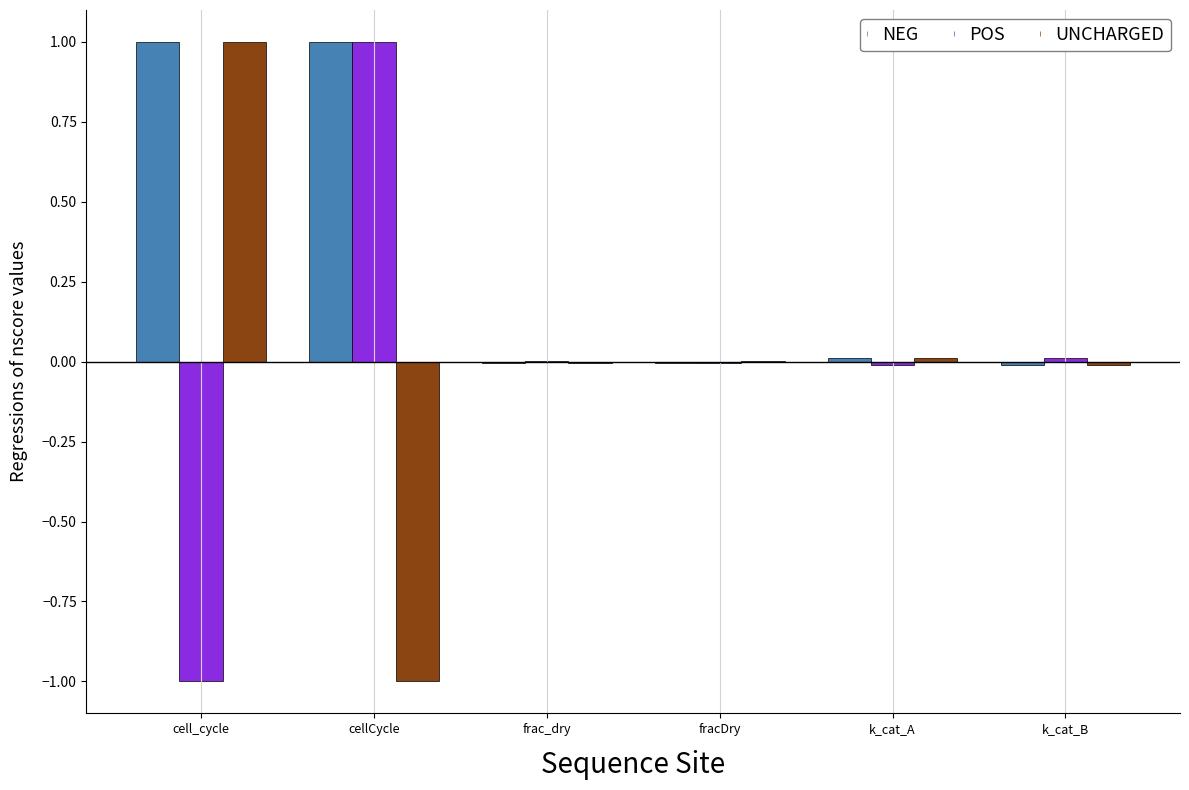

Does the chart contain stacked bars?

No